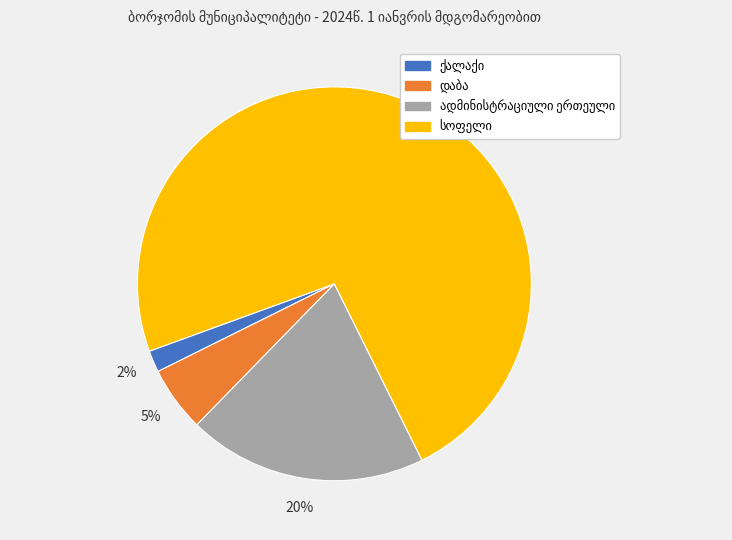

Is there a majority slice in this chart?

Yes